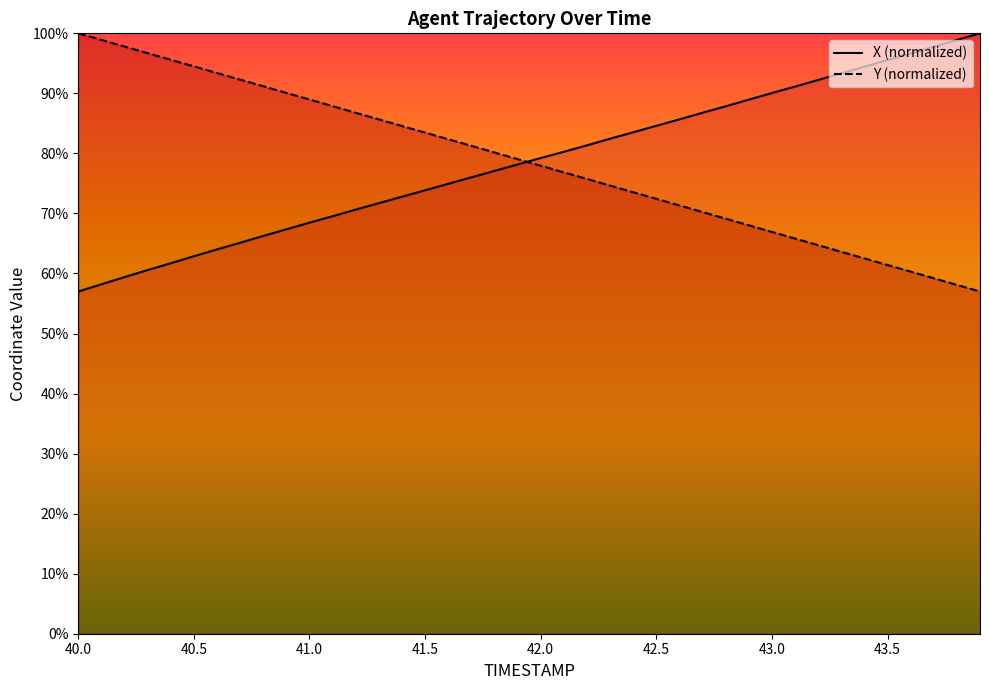

At how many categories does at least one series exceed 90?

20